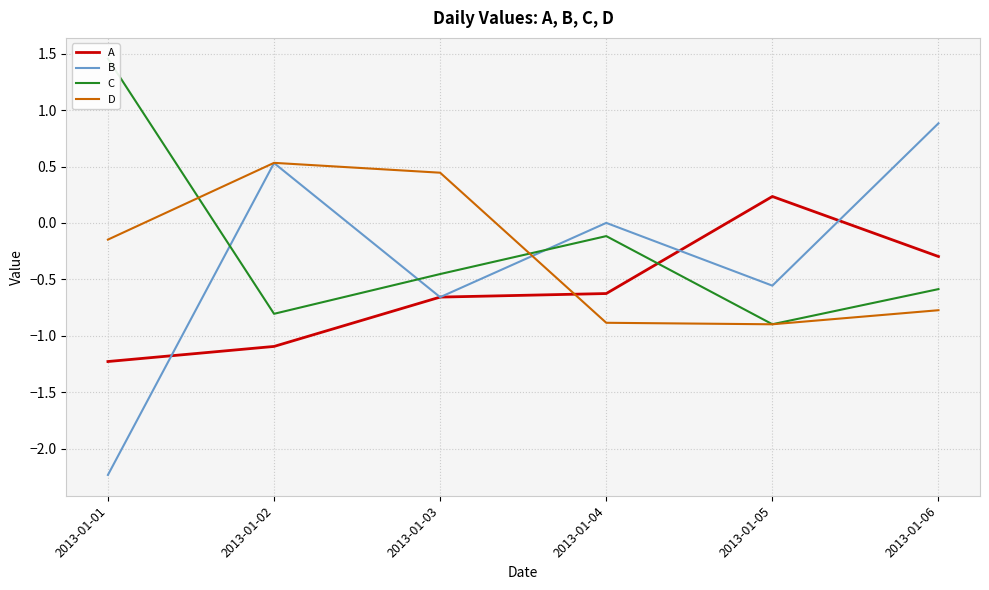

What is the sum of all B values?

-2.0